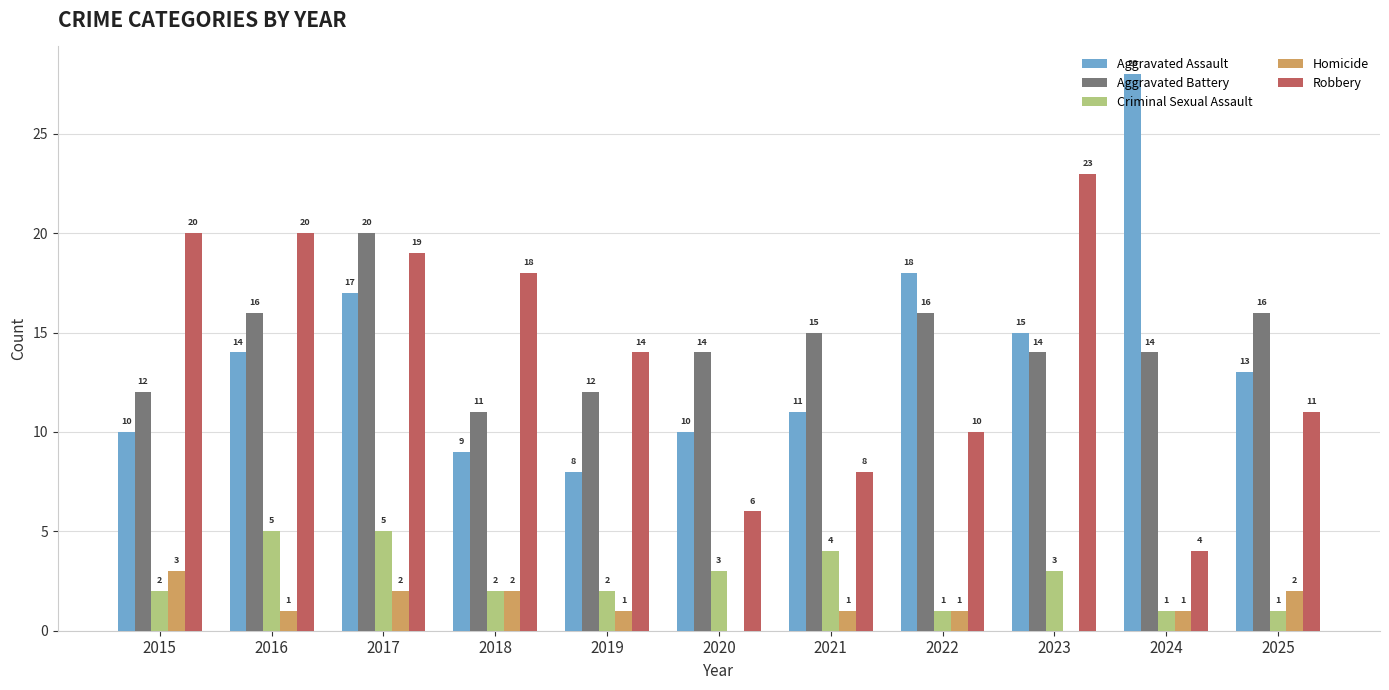

What is the sum of all Aggravated Battery values?

160